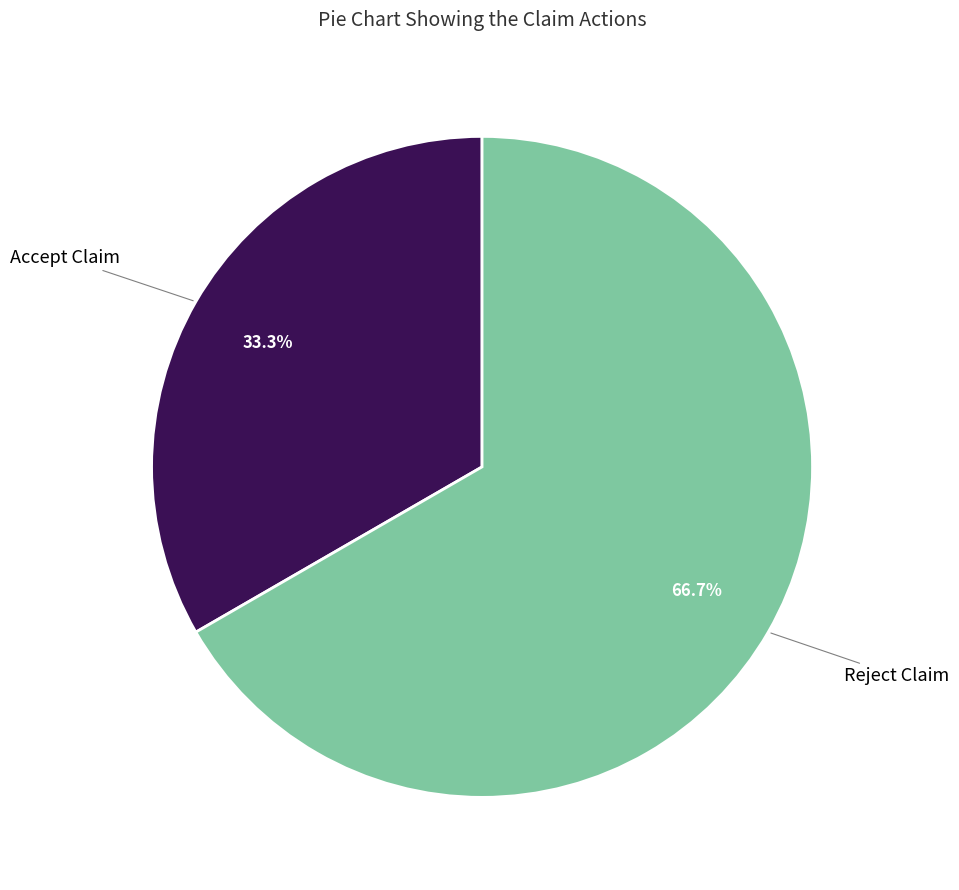

To the nearest percent, what is the difference between the largest and smallest slice percentages?

33%